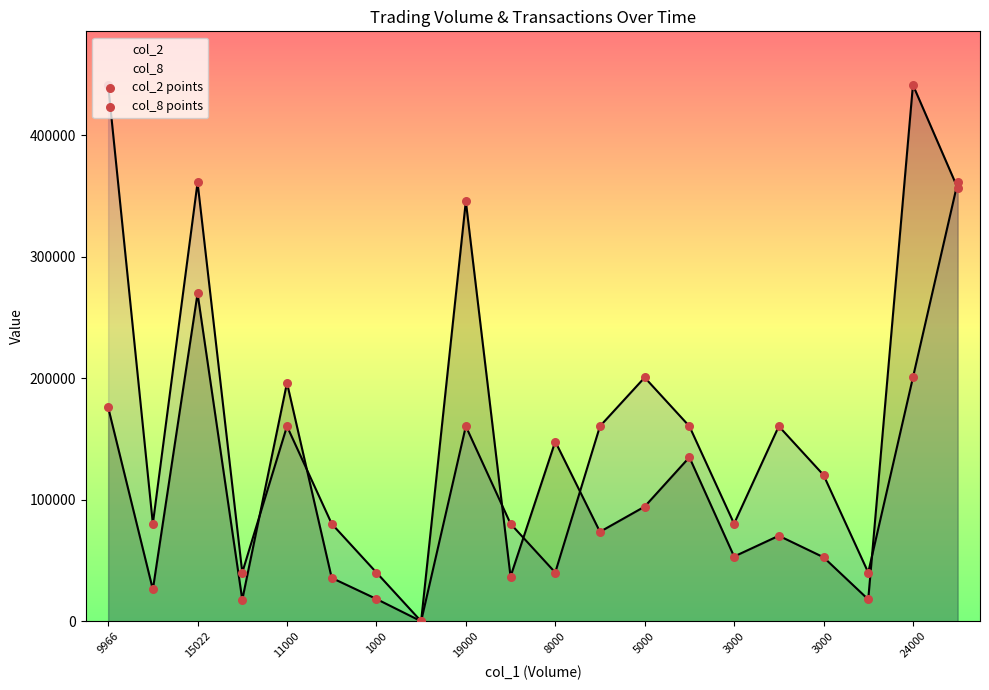

Which series has the largest Y range (max minus min)?

col_2